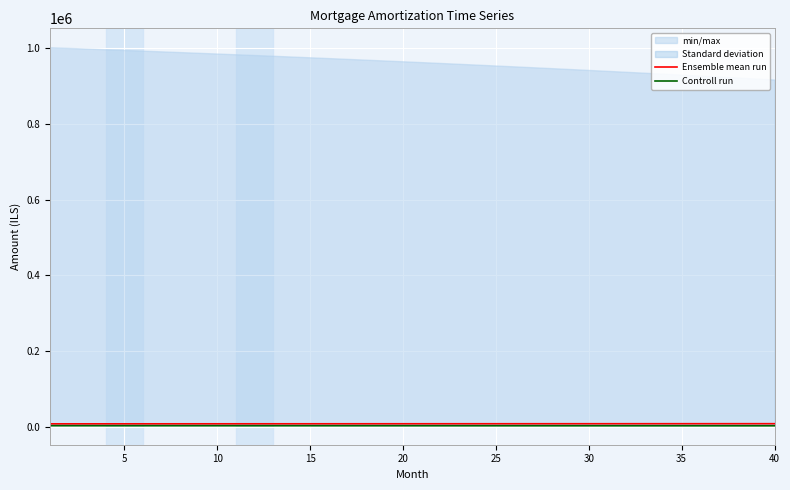

True or false: Ensemble mean run has more than 0 interior local peaks.

False